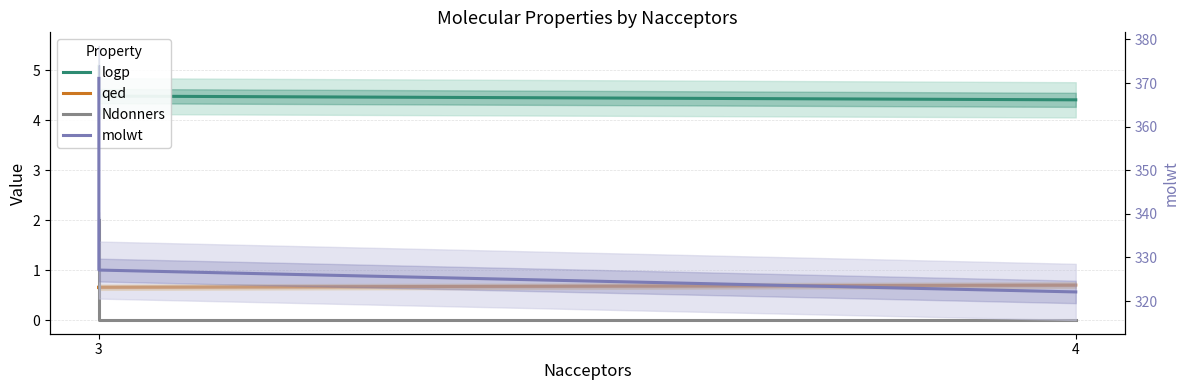

What is the greatest value displayed?

371.1